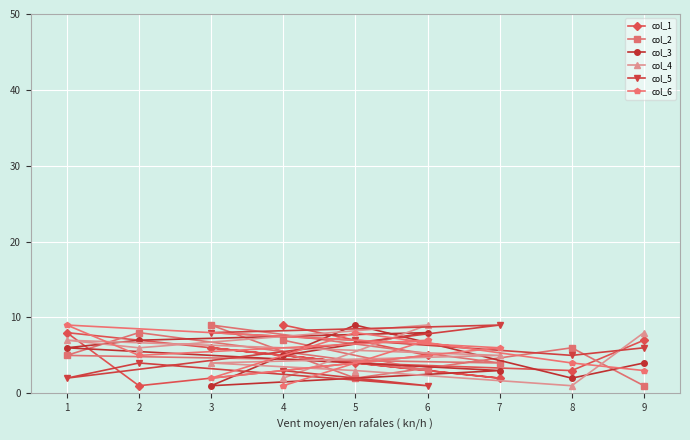

What is the difference between the highest and lowest values at 5?

7